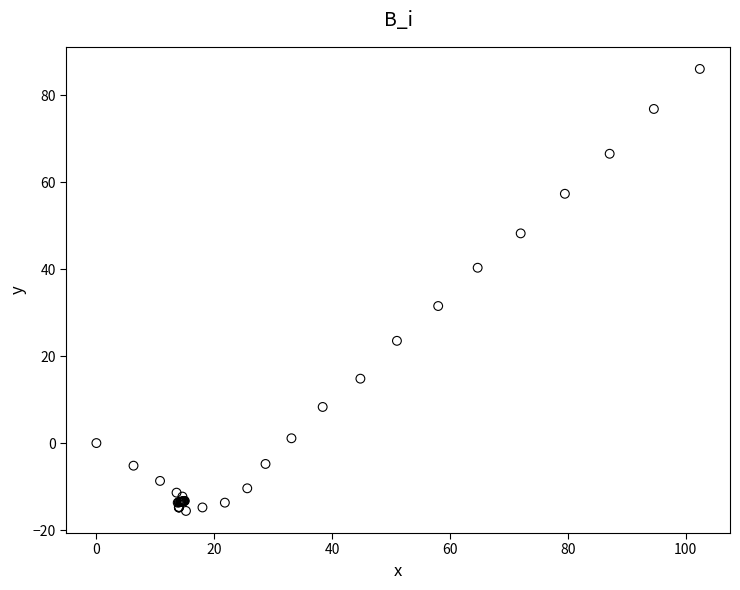

What Y value in the scatter plot is closest to 35?

31.5